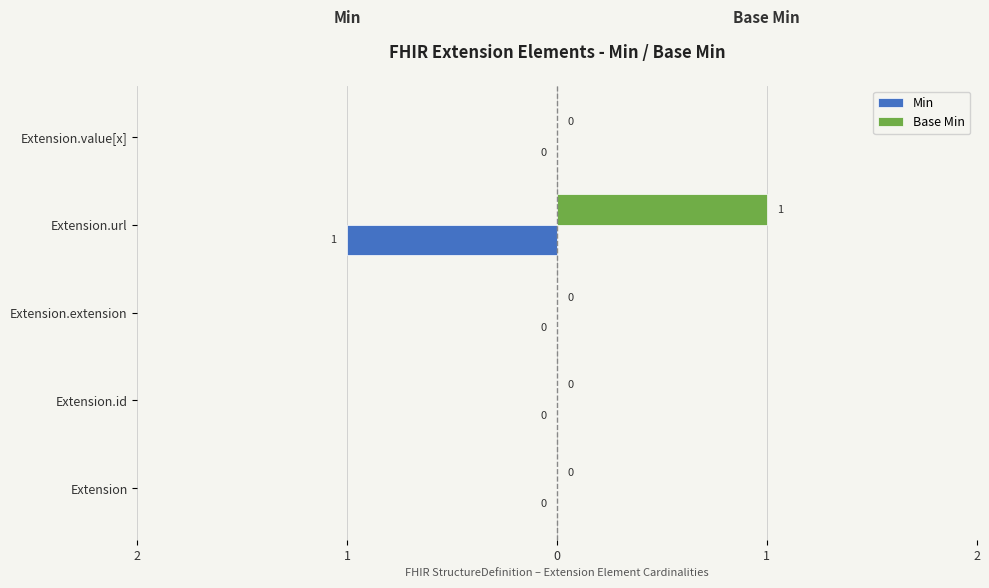

What are all the series names shown in the legend?

Min, Base Min